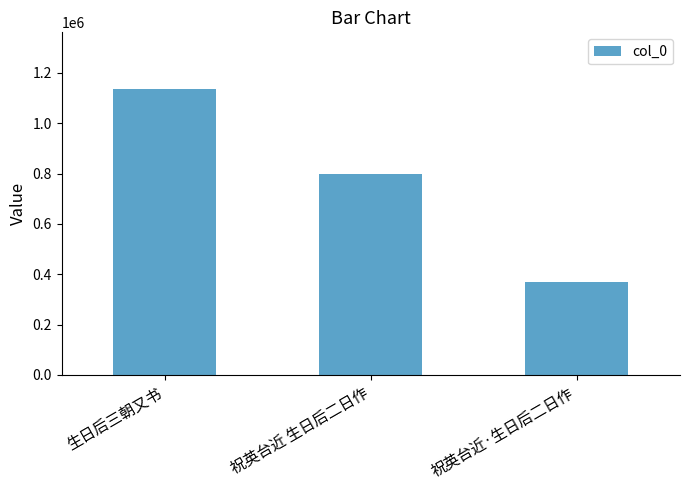

How many bars are there in total?

3